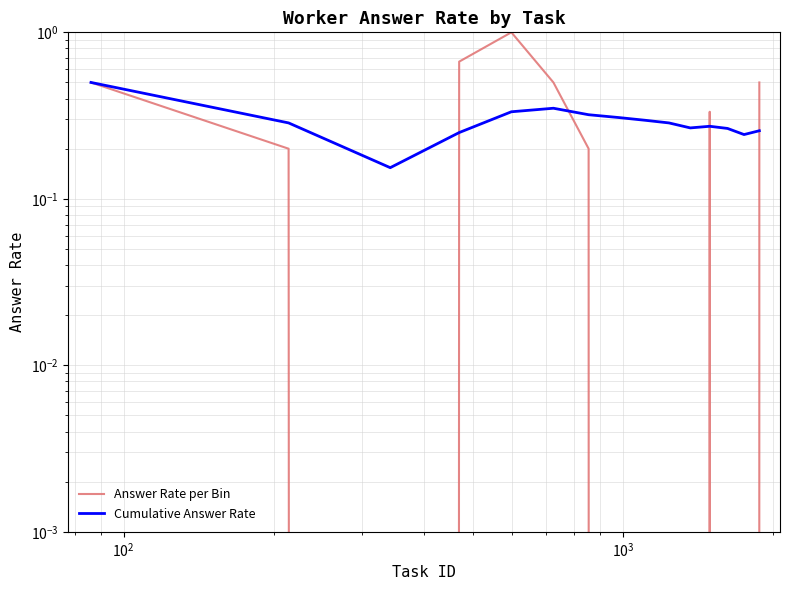

What is the highest value of the Cumulative Answer Rate series?

0.5